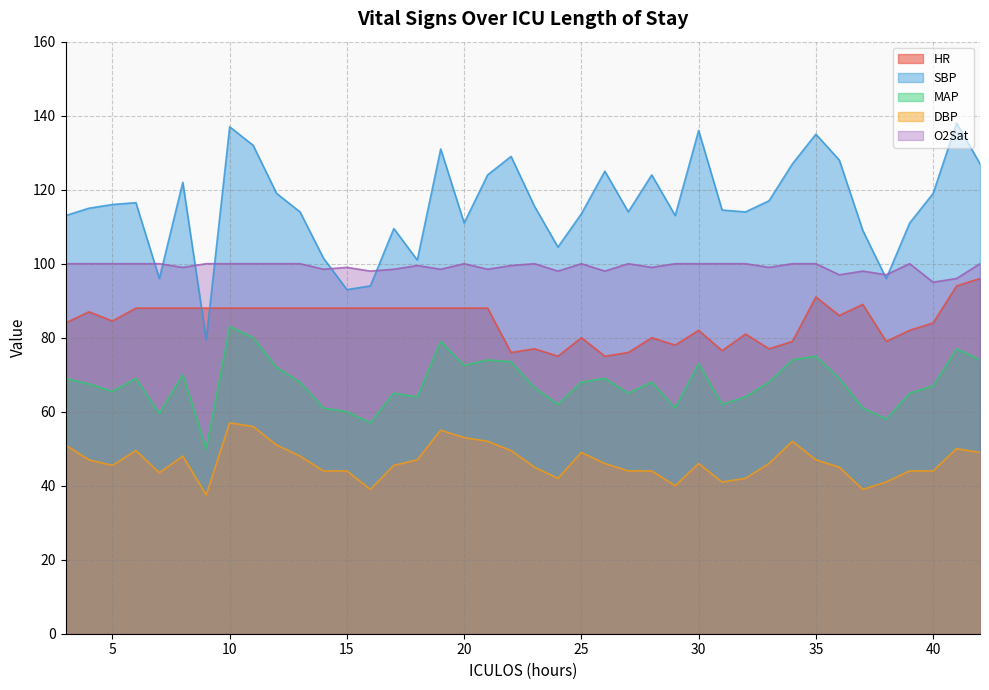

Between 34 and 20, which is larger?

20